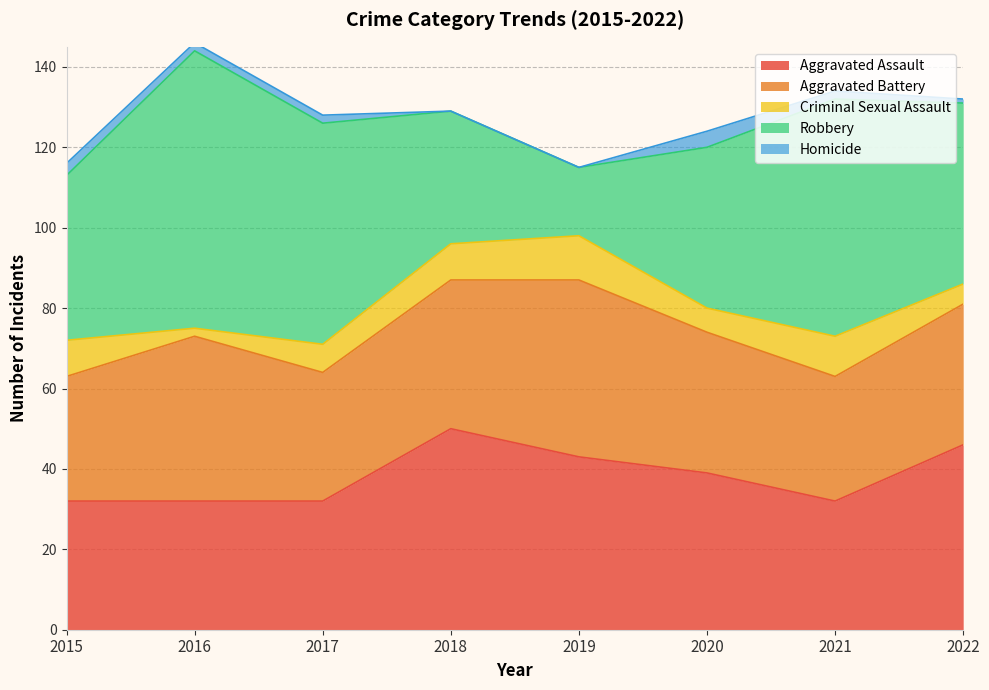

What is the average value of the Robbery series?

45